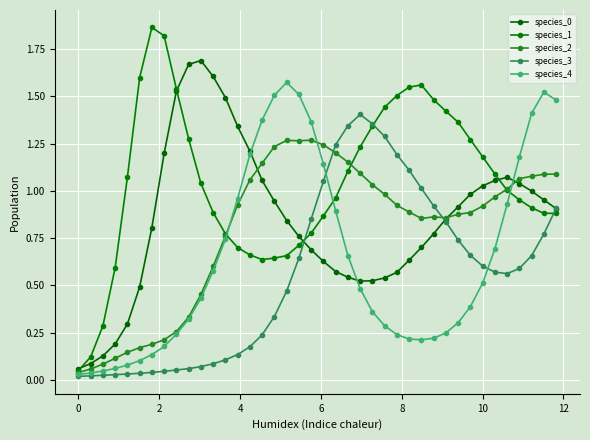

How many series are shown in this chart?

5